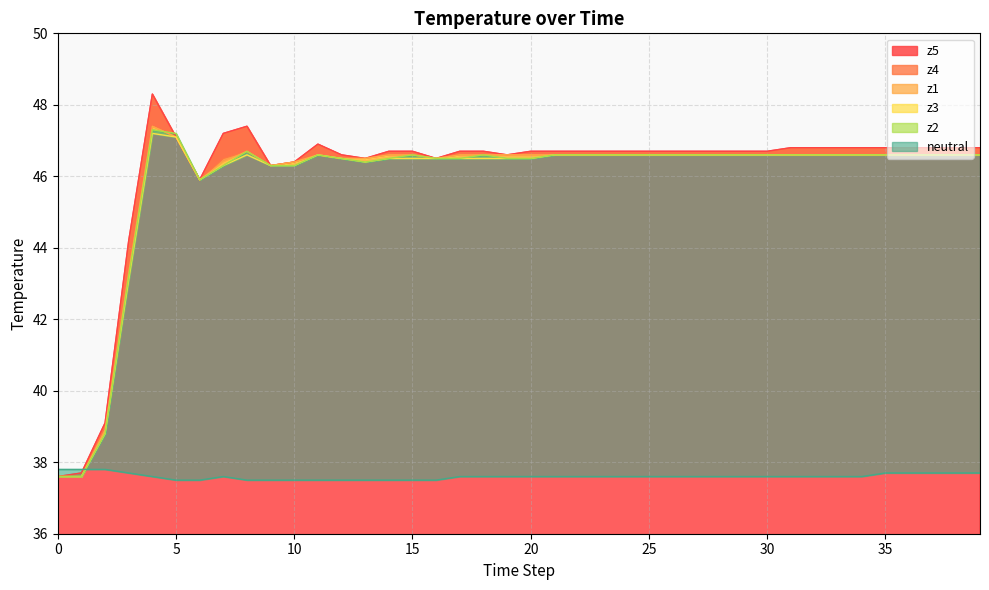

At which label does z4 first exceed 46?

4